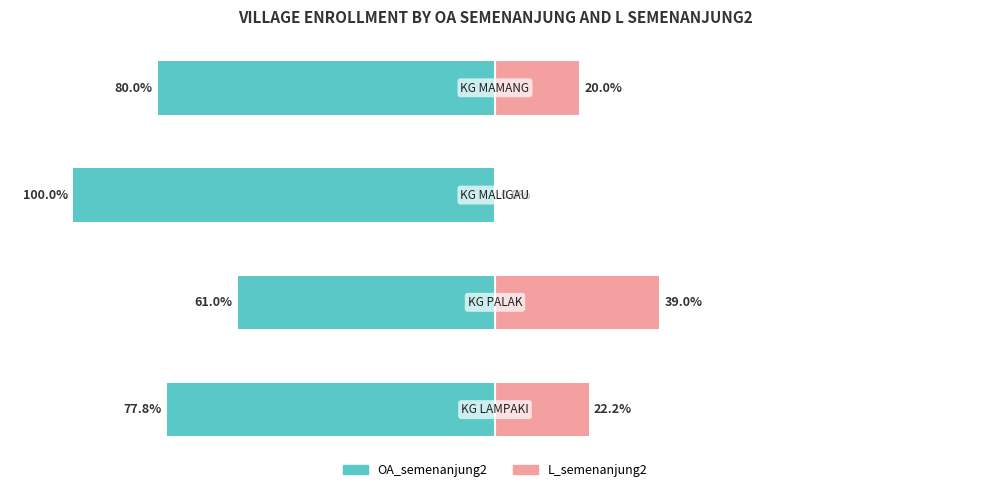

Reading left to right, extract all data points from this chart.

OA_semenanjung2: 0=-77.8	1=-61.0	2=-100.0	3=-80.0
L_semenanjung2: 0=22.2	1=39.0	2=0.0	3=20.0